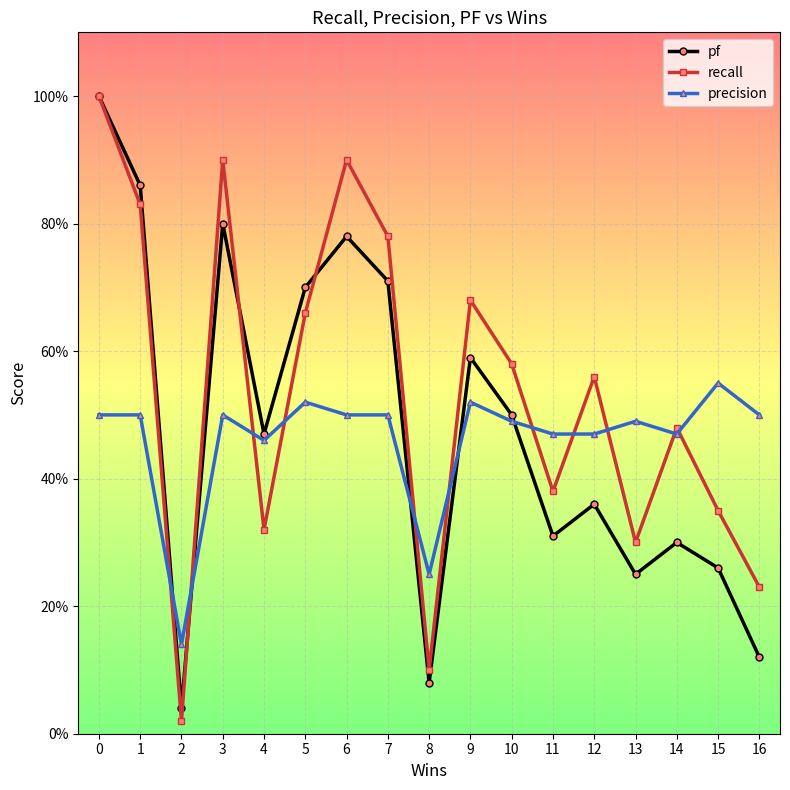

At which label does pf reach its minimum?

2